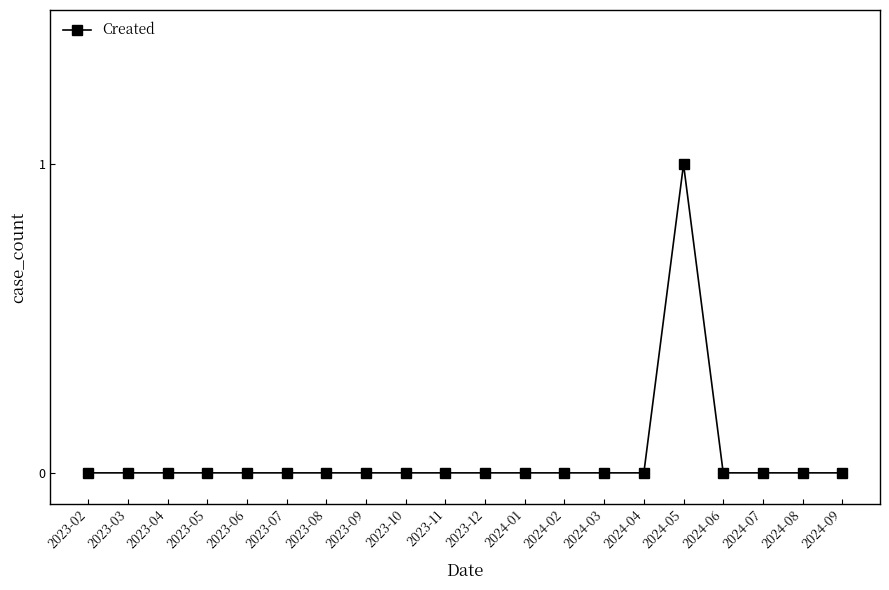

At which category does the chart reach its peak across all series?

2024-05